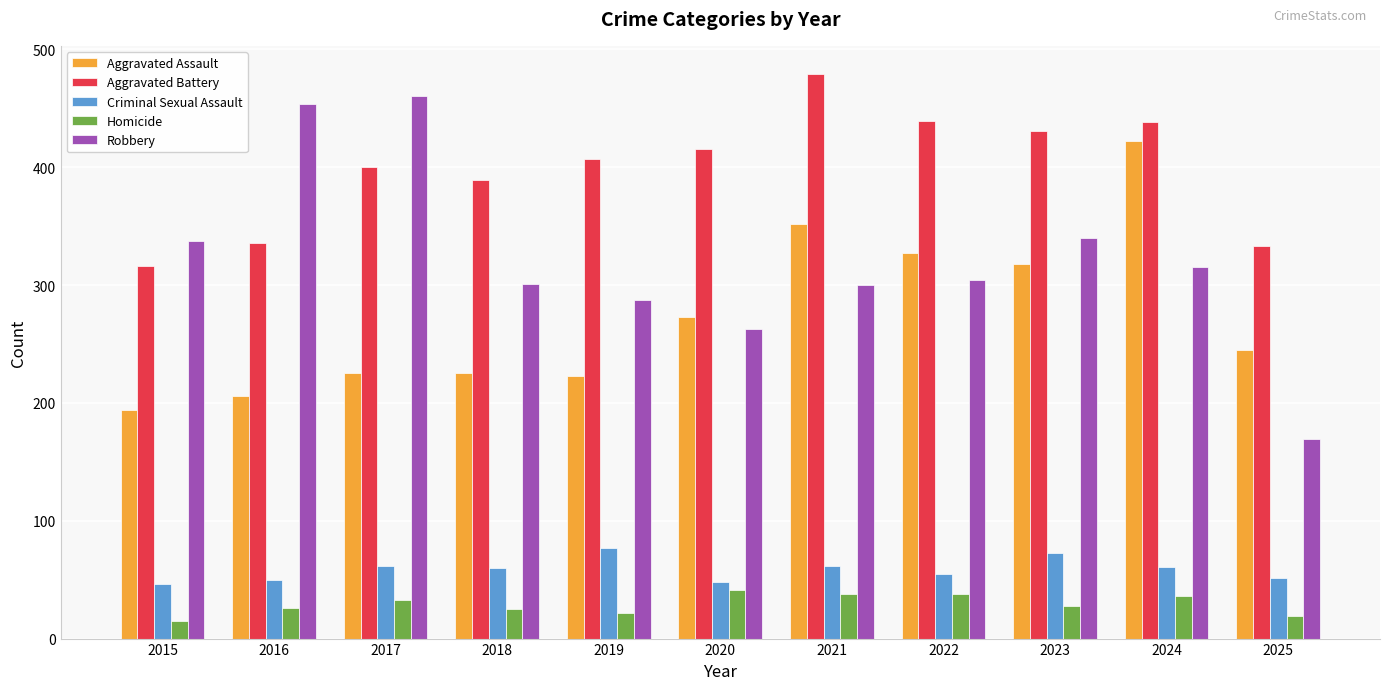

Between 2023 and 2024, which series saw the biggest shift?

Aggravated Assault